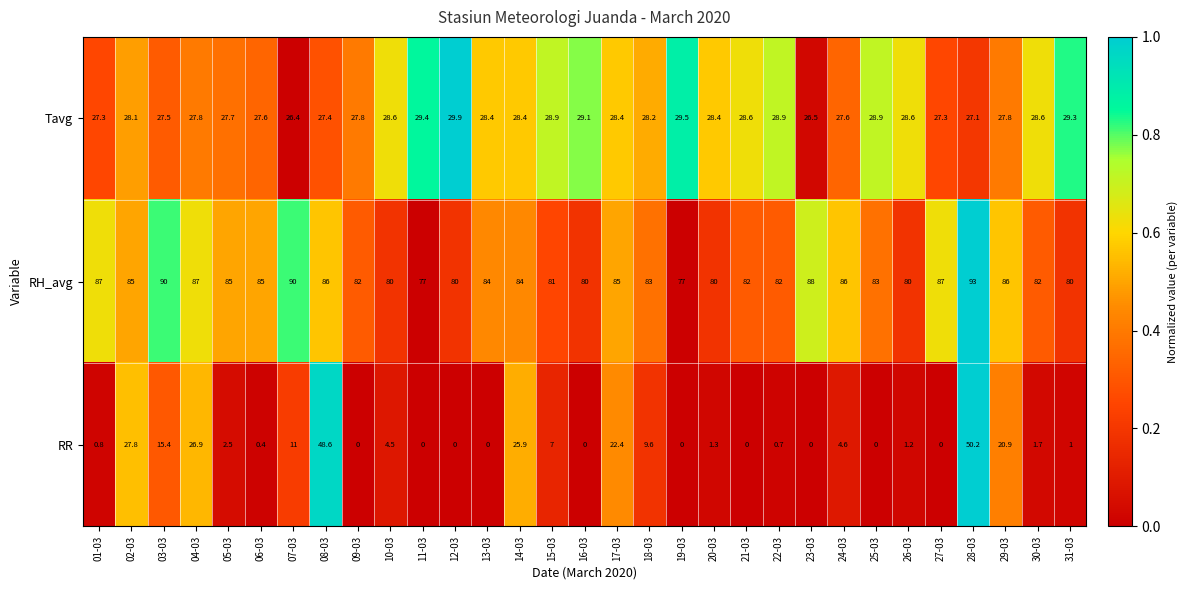

Which series has the largest total across all categories?

RH_avg